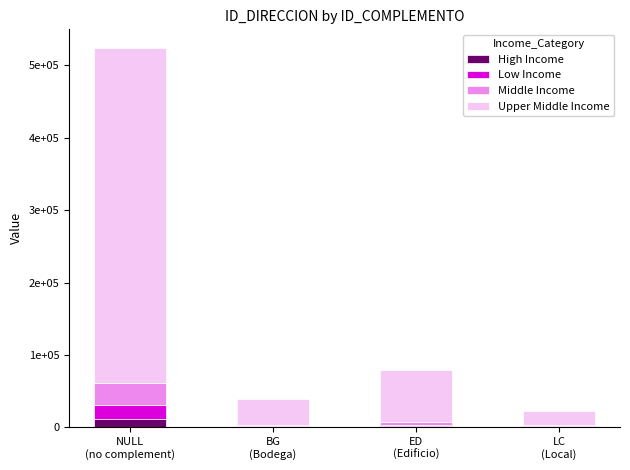

Where does the Middle Income series first go above 3699?

NULL
(no complement)